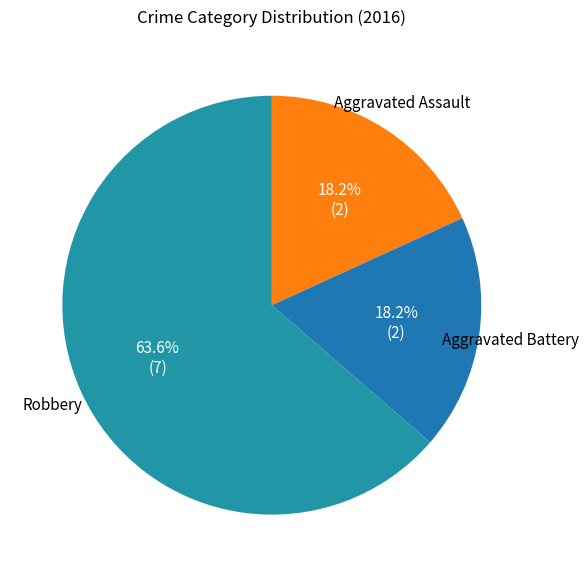

Which category has the biggest portion of the pie?

Robbery